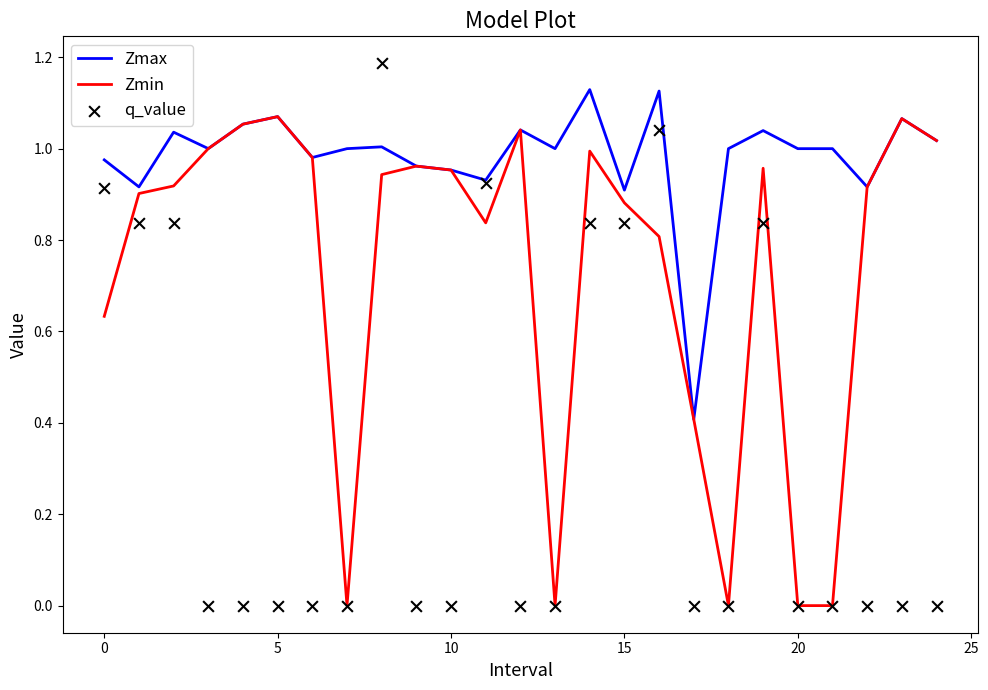

Which series contains the lowest Y value?

Zmin